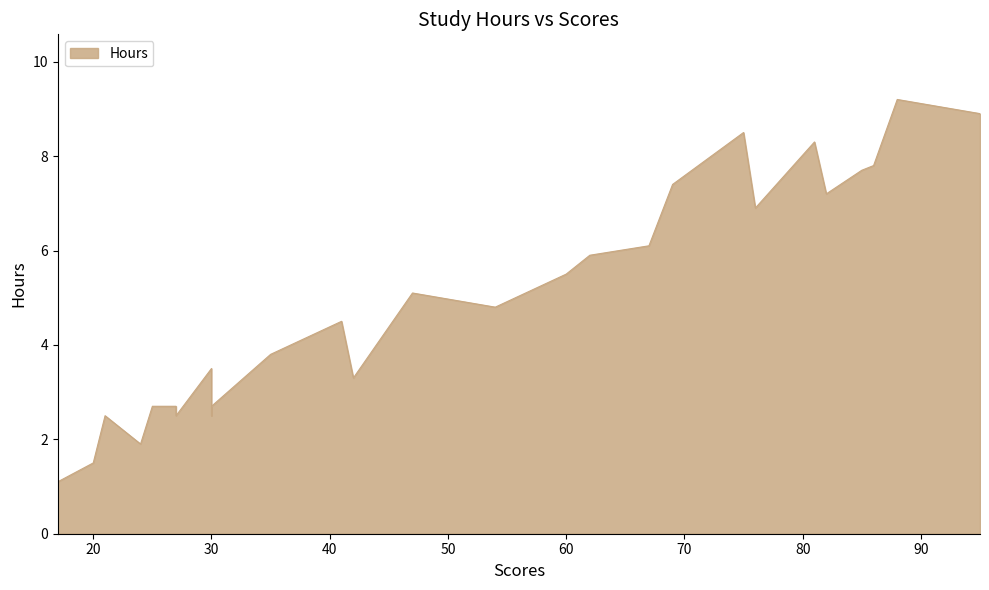

Where is the data nearest to the value 5?

47